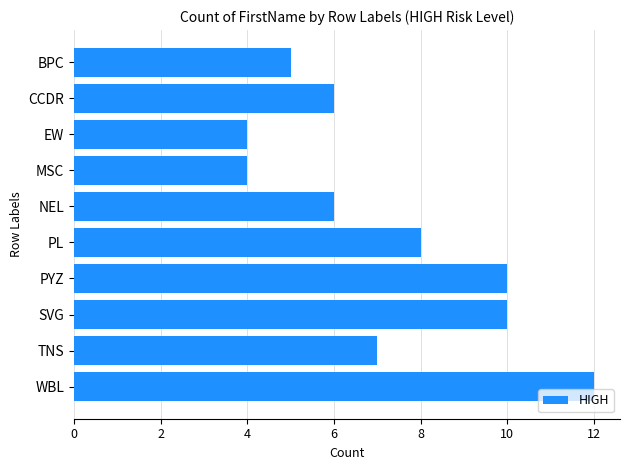

The value at BPC is 8. True or false?

False